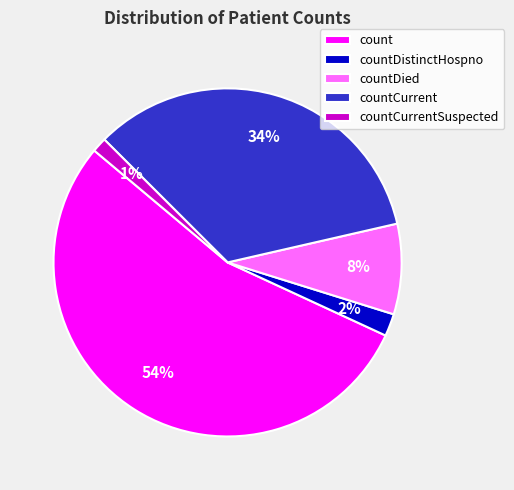

How many segments does this pie chart have?

5